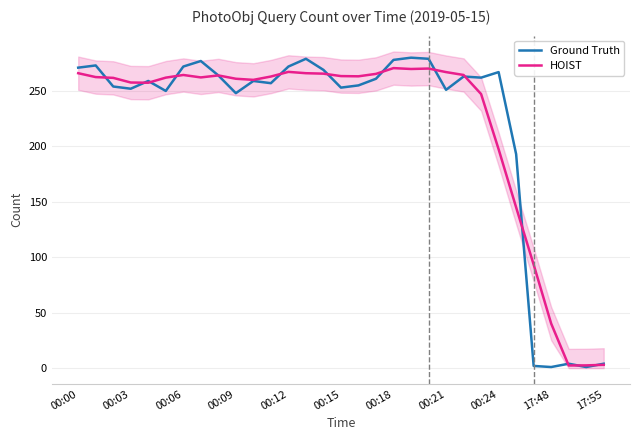

What is the difference between the maximum and minimum values in the Ground Truth series?

279.0